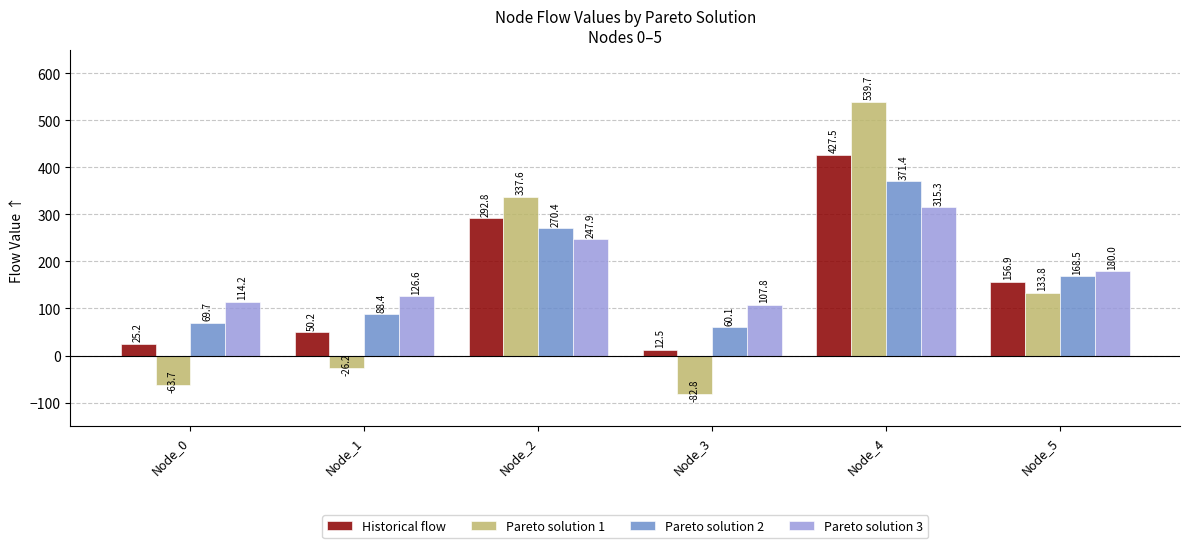

Read the Pareto solution 3 value at Node_0.

114.2